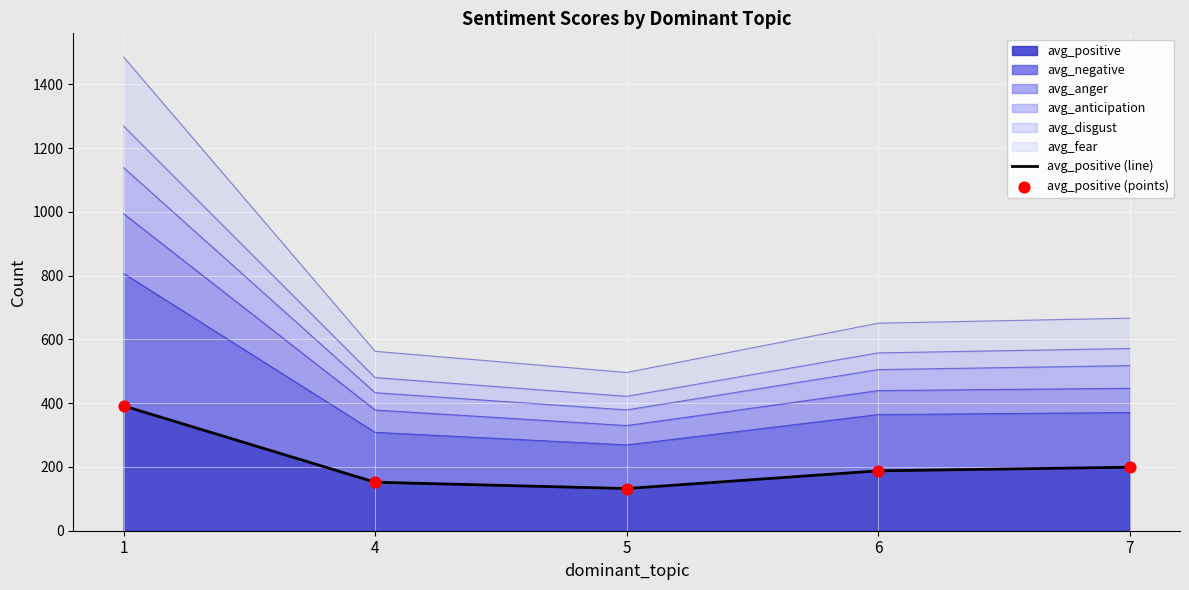

What is the maximum value for avg_positive?

391.6